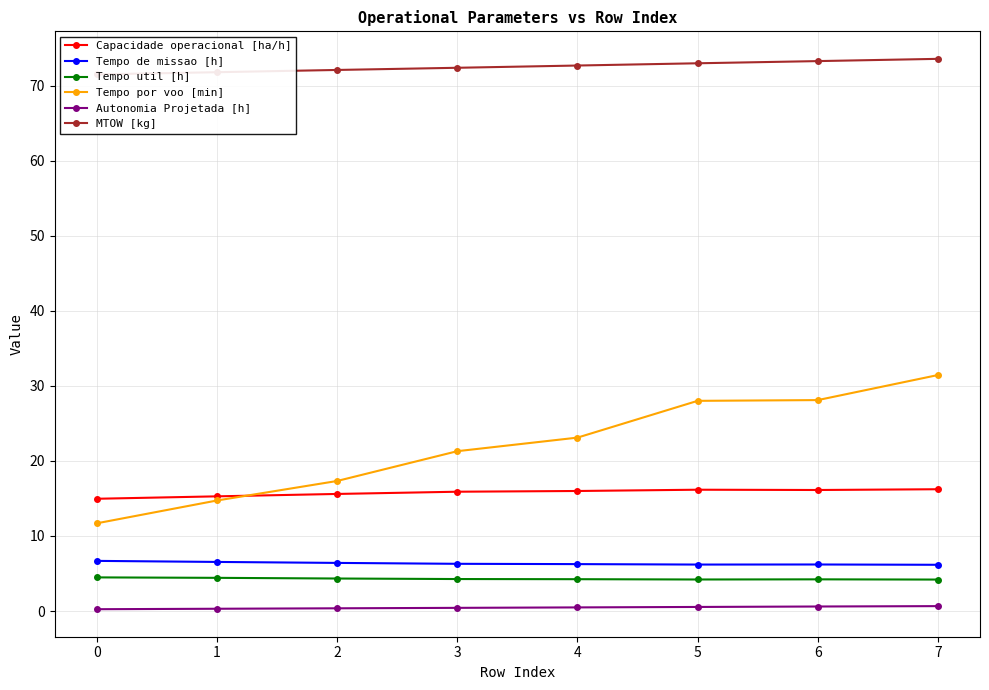

The value of Capacidade operacional [ha/h] at 1 is 7.7. True or false?

False